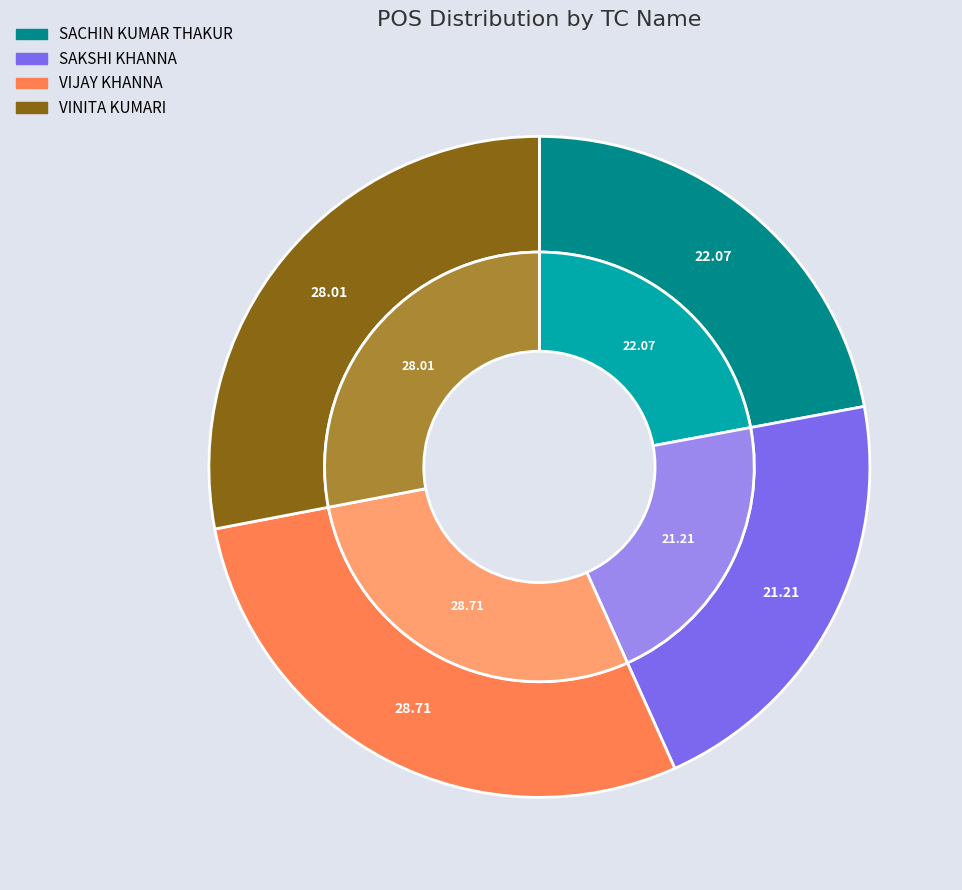

Is VIJAY KHANNA the majority of the pie?

No